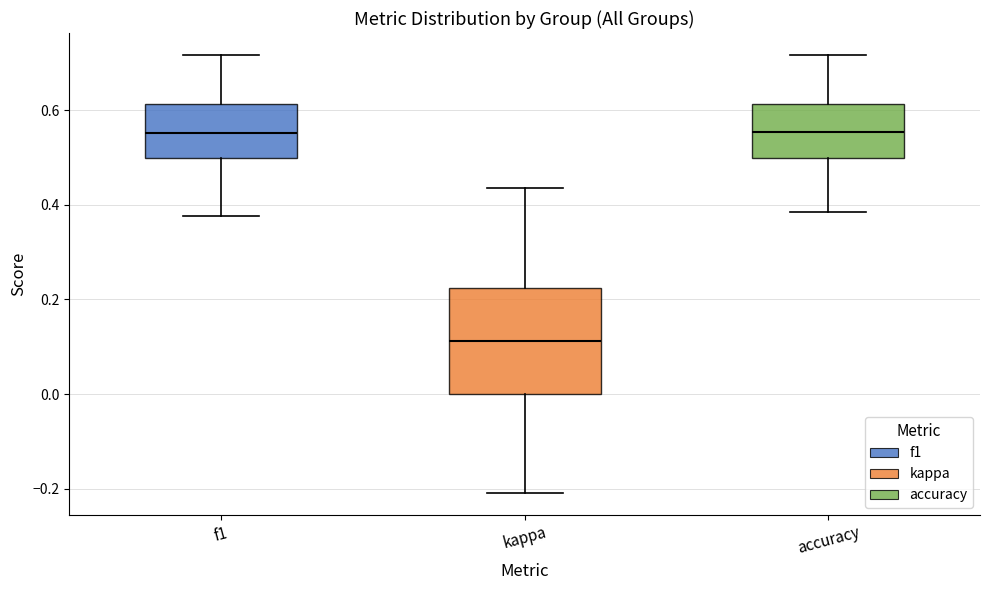

Which box is the tallest, from its lower edge to its upper edge?

kappa